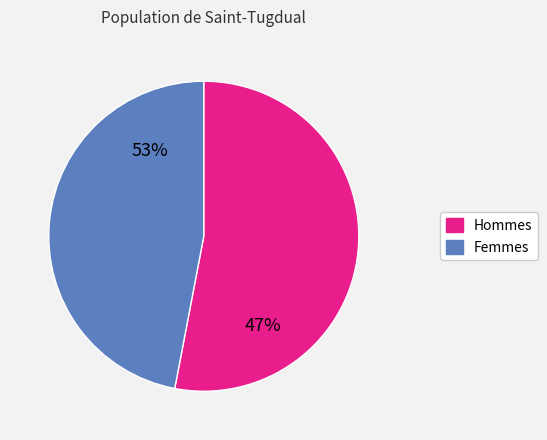

What is the ratio of the value at Vertex 1 to the value at Vertex 2?

1.1